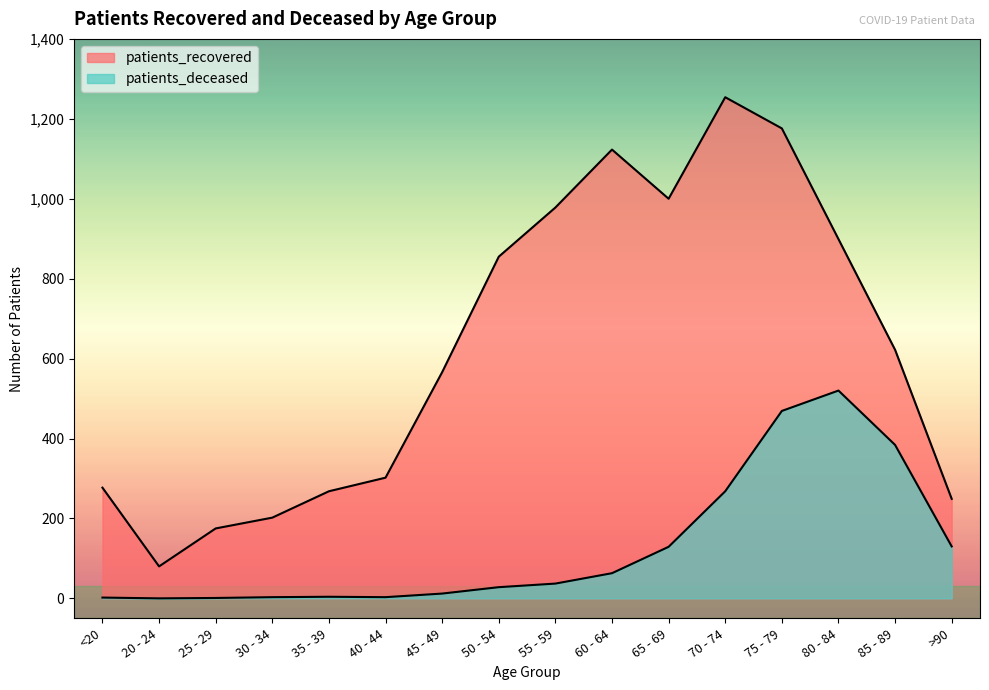

Reading right to left, what are all the values shown in this chart?

patients_recovered: 249	622	899	1176	1254	1000	1123	978	855	566	302	268	202	175	80	277
patients_deceased: 130	384	520	469	268	129	63	37	28	12	3	4	3	1	0	2